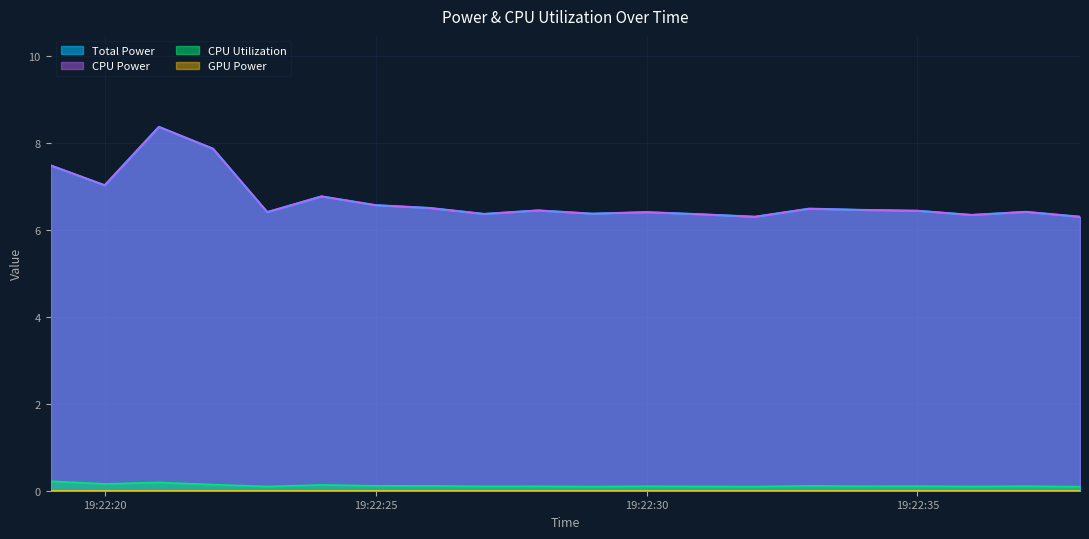

Does the chart display data point markers on the line(s)?

No